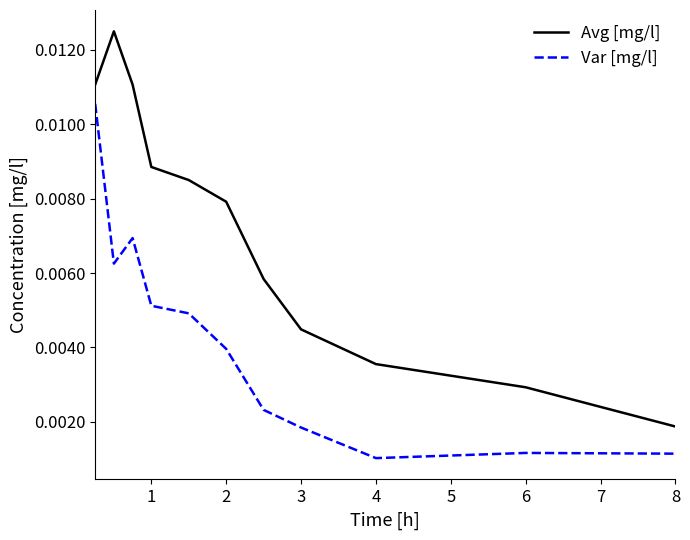

How many lines are shown in the chart?

2